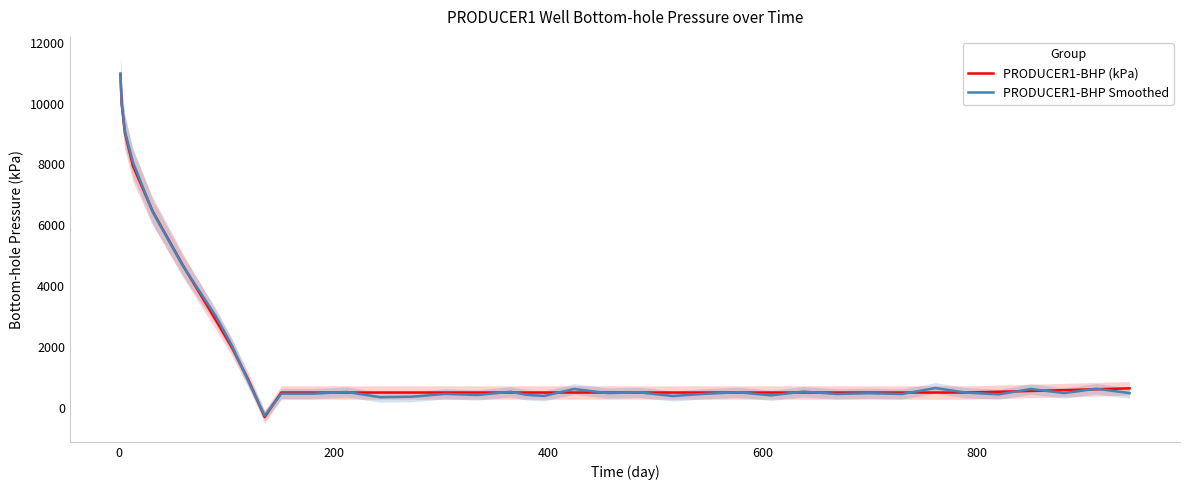

Rank the series by their maximum value, from lowest to highest.

PRODUCER1-BHP (kPa), PRODUCER1-BHP Smoothed